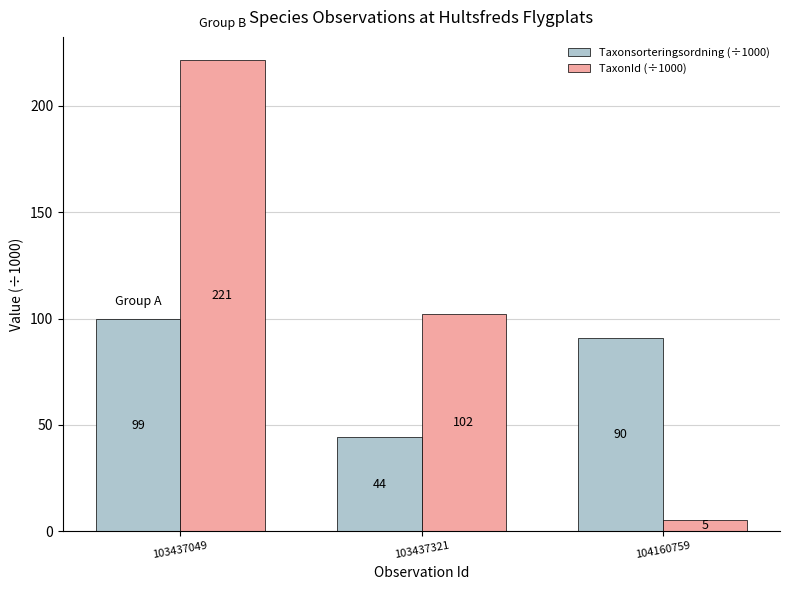

Which category has the highest value across all series?

103437049